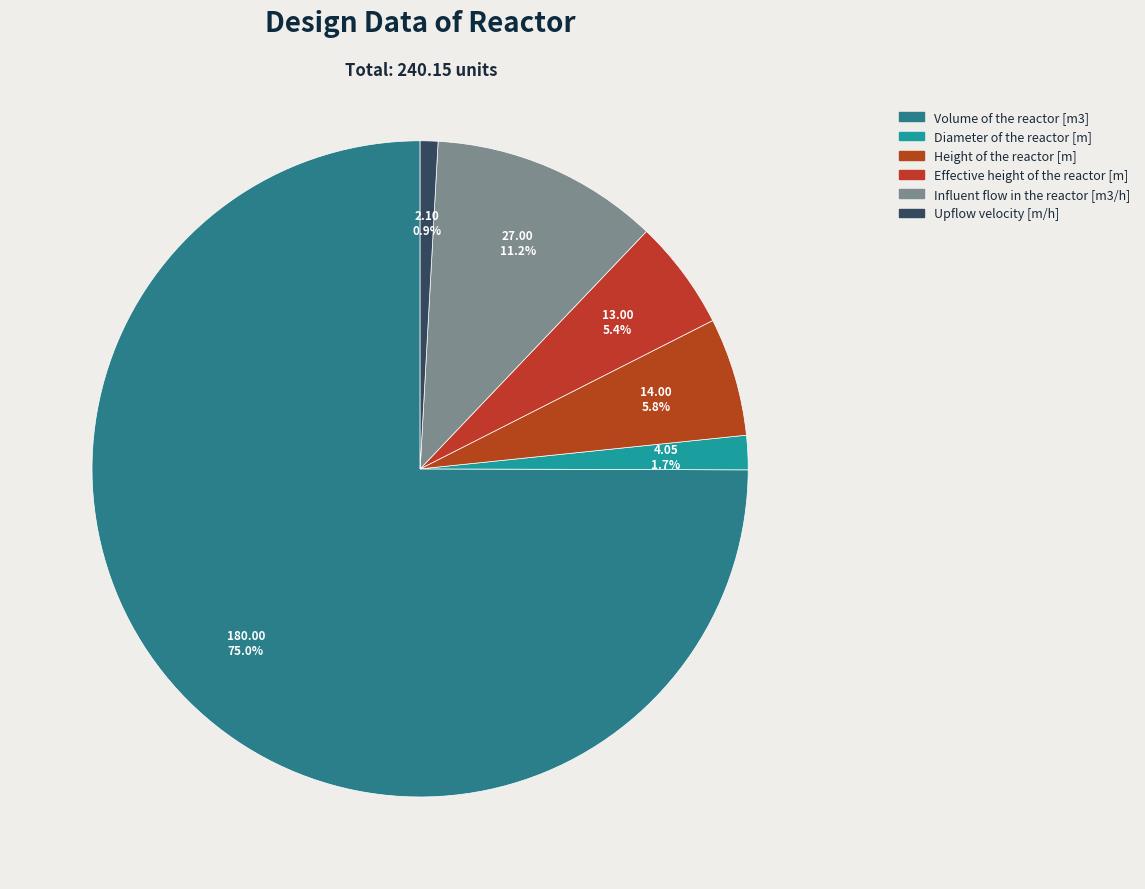

The Upflow velocity [m/h] slice represents 11% of the pie. True or false?

False